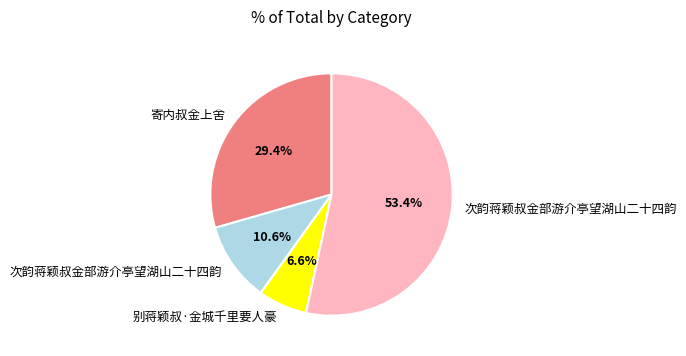

Does any single category account for the majority?

Yes